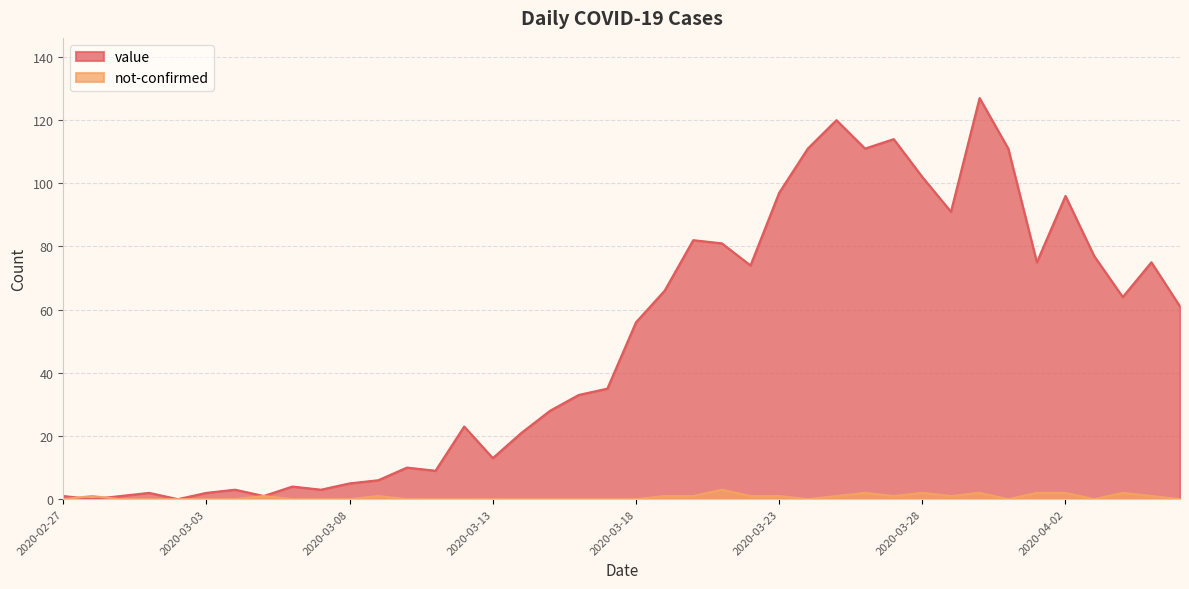

How many values in the value series are below 56?

20